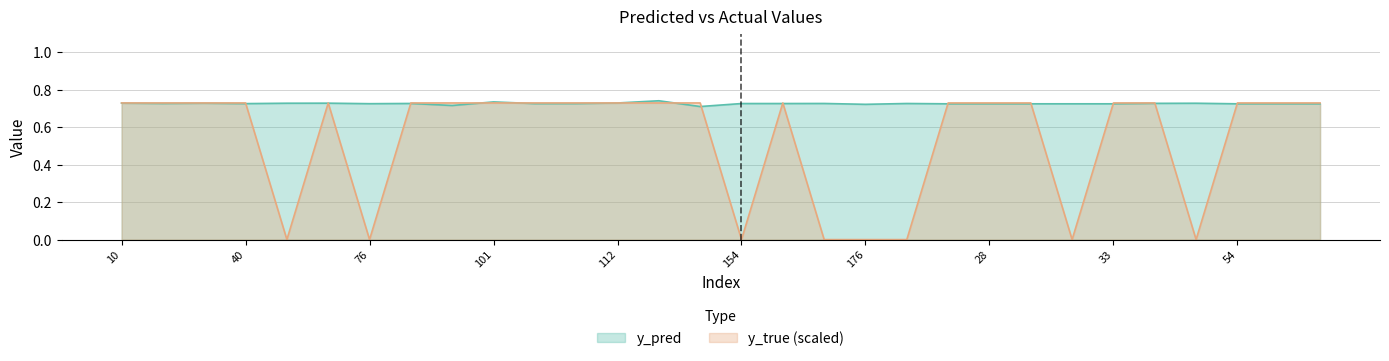

How many categories are shown in the chart?

30